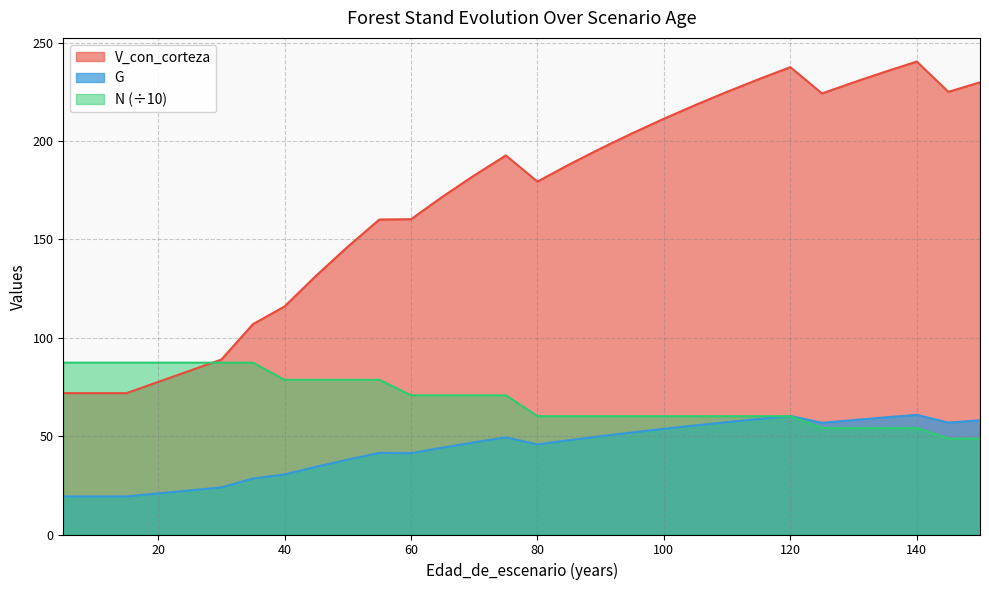

The N series shows 23.7 at 130. True or false?

False